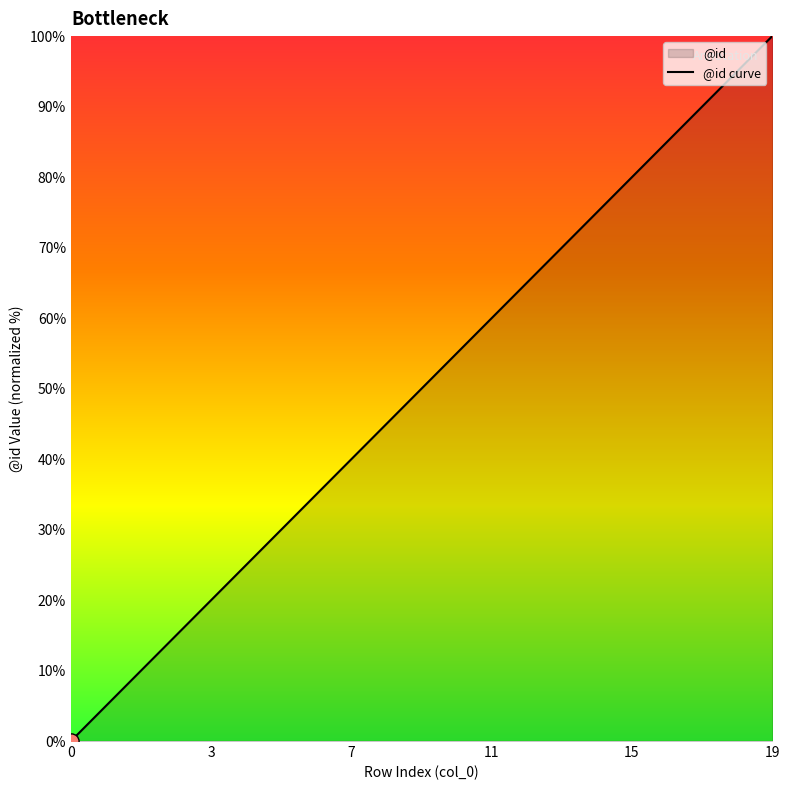

At which category does the chart reach its peak across all series?

19